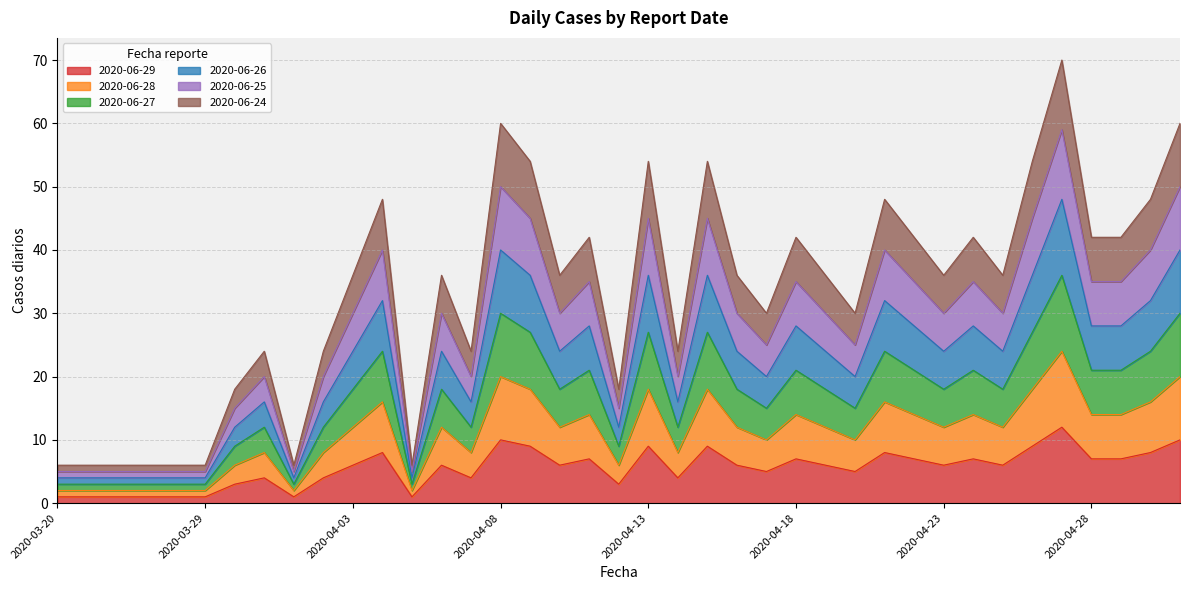

What is the maximum value for 2020-06-29?

12